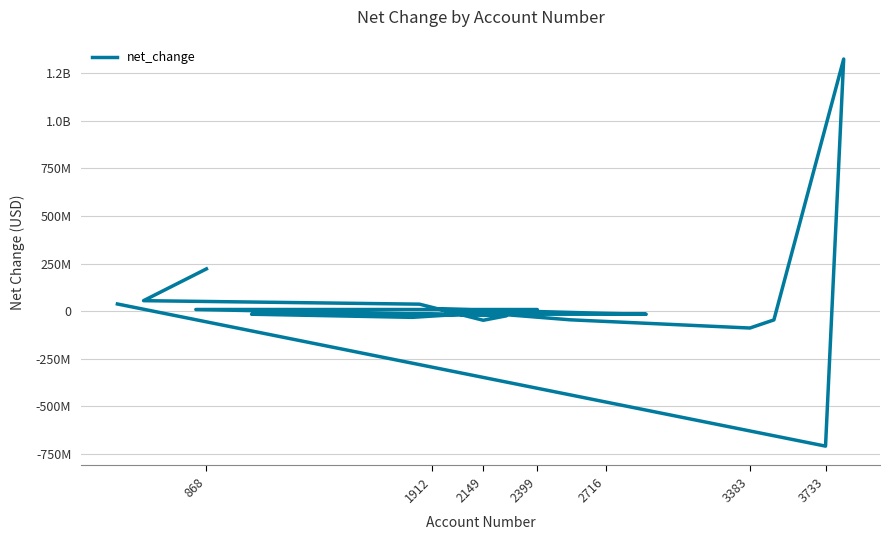

Is this an area chart (filled region under the line)?

No